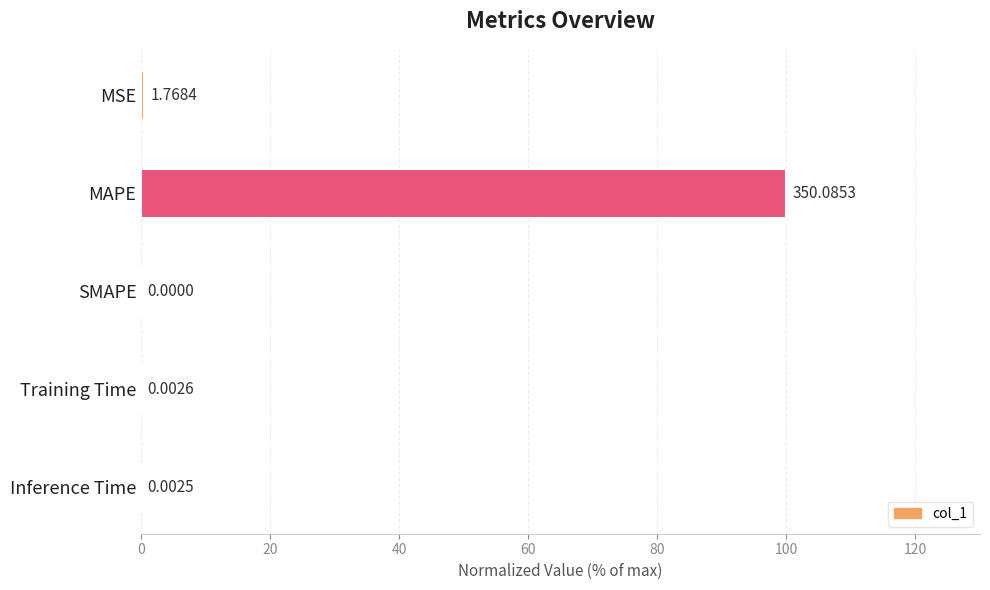

At which category does the chart reach its peak across all series?

MAPE